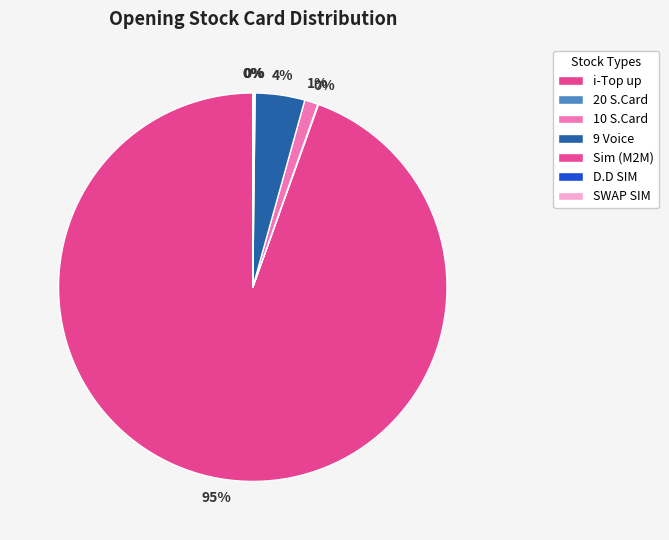

Which category has the biggest portion of the pie?

i-Top up